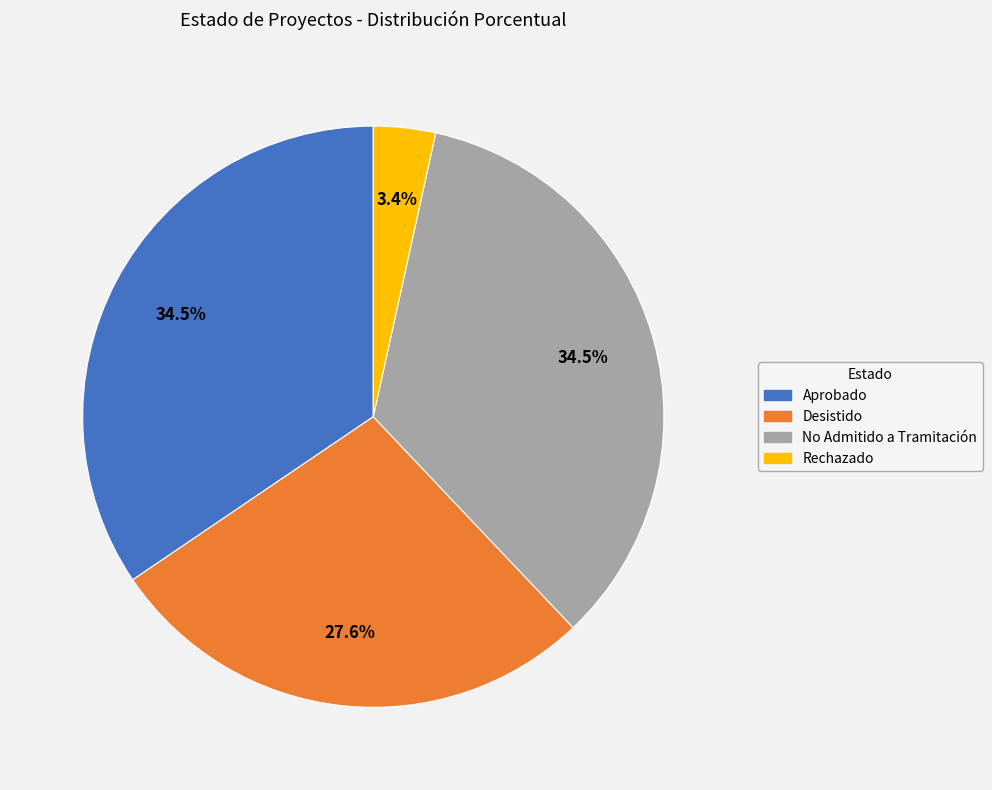

Combined, what portion of the pie is Aprobado and Rechazado?

37.9%